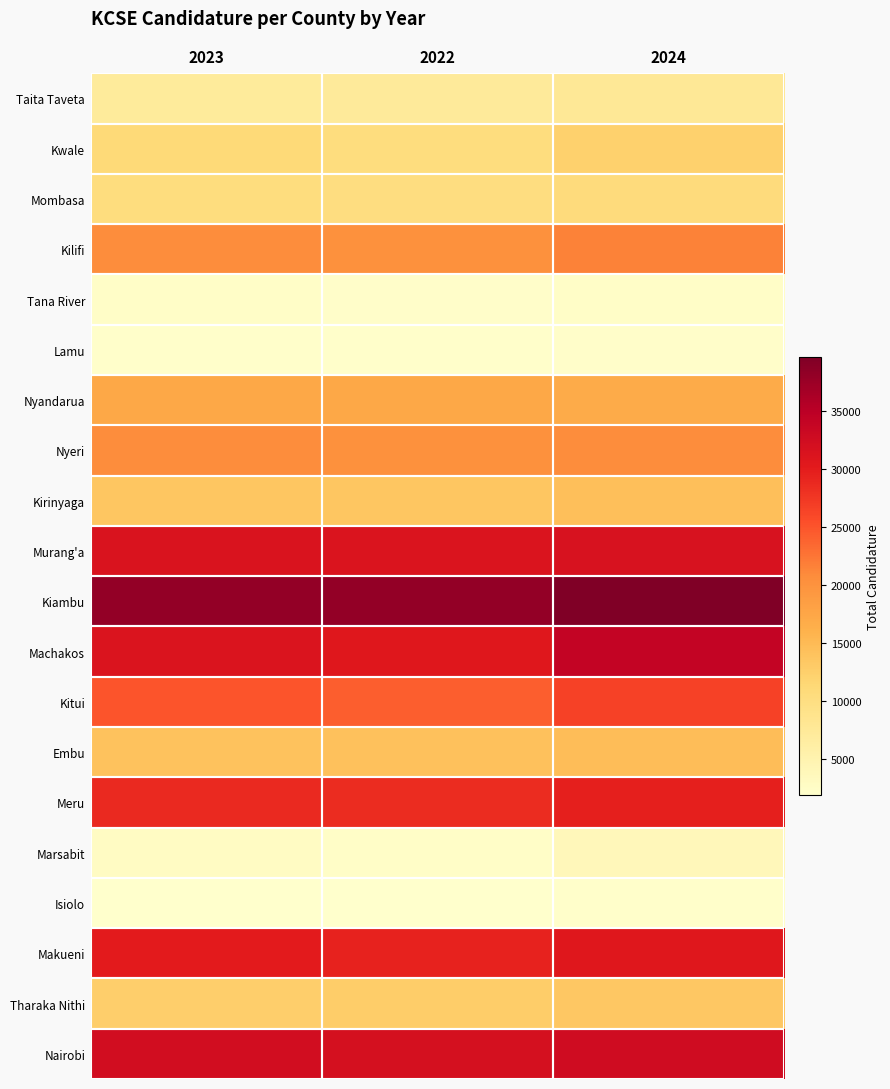

What is the spread (max minus min) of values at 2023?

36197